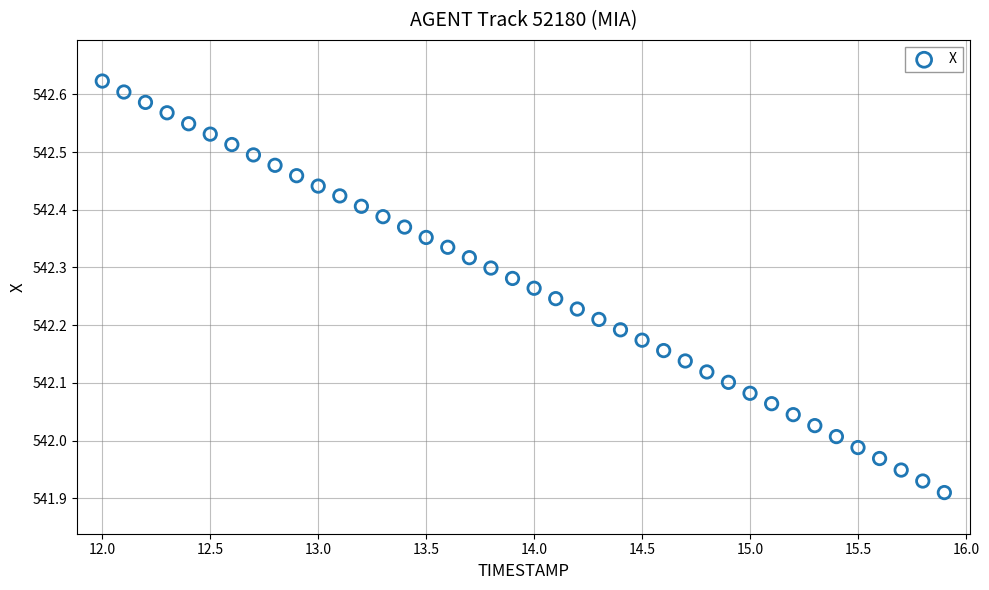

What is the range of X values (max minus min)?

3.9